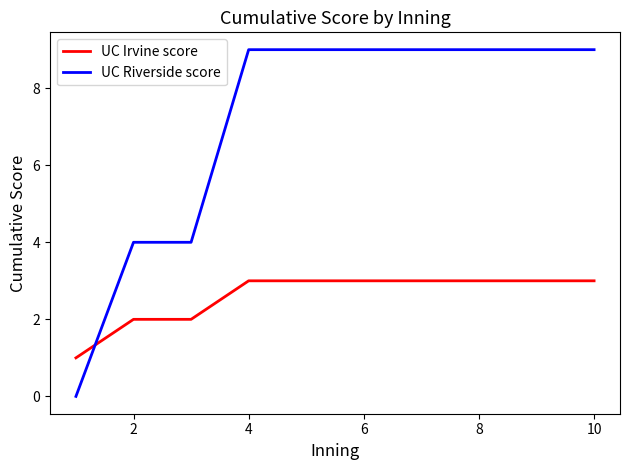

What is the difference between the maximum and minimum values in the UC Riverside score series?

9